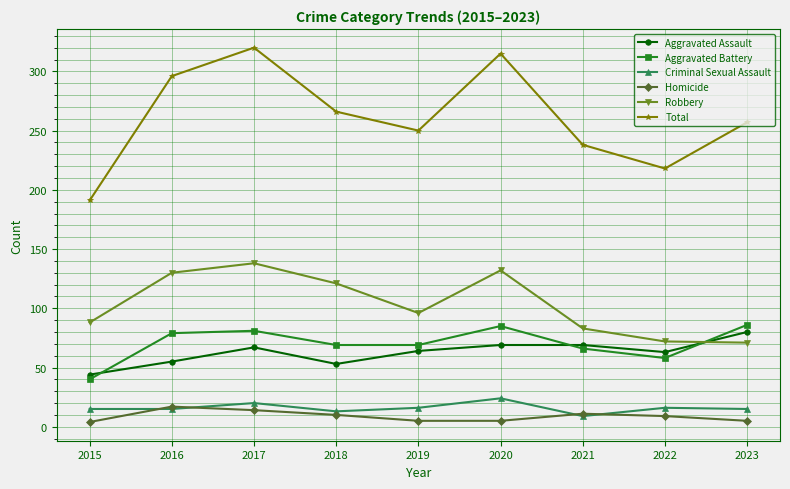

After their last crossing, which series has the higher values: Homicide or Criminal Sexual Assault?

Criminal Sexual Assault